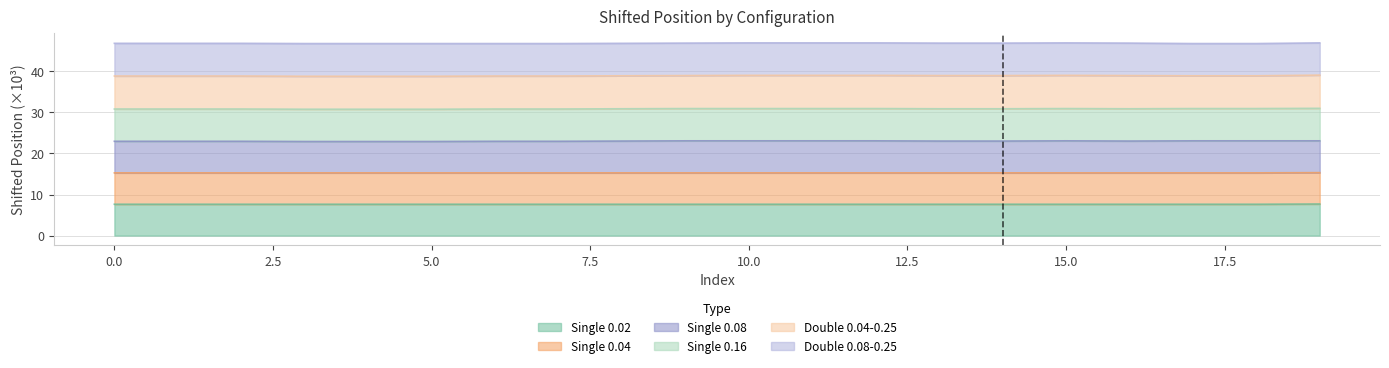

True or false: Double - 0.04 - 0.25 Position and Single - 0.04 Position cross at least once.

False